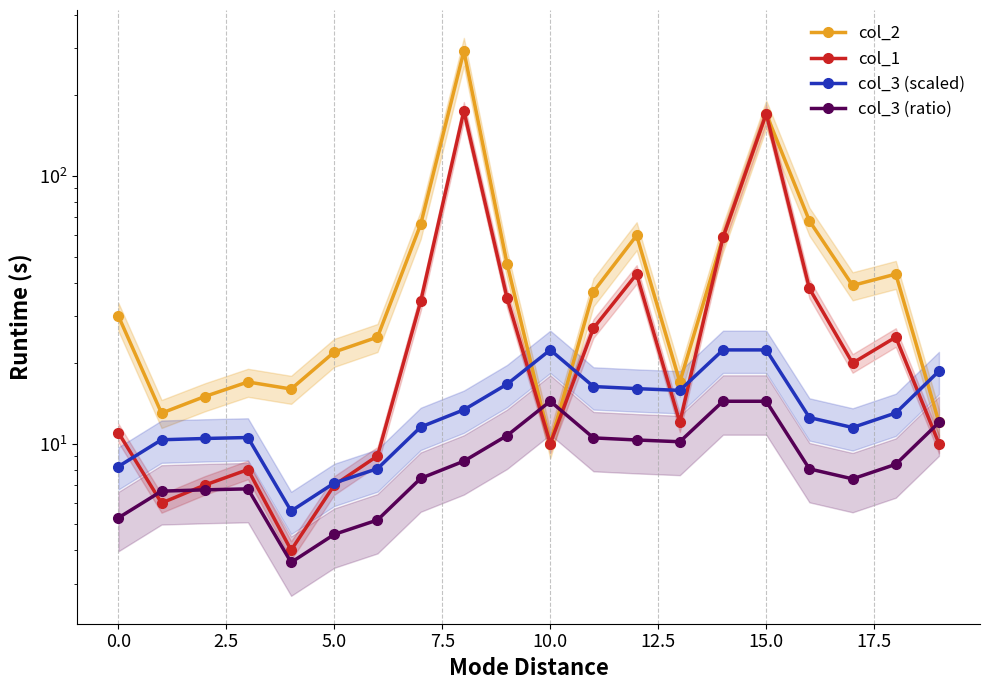

Is it true that col_1 equals 12.0 at 13?

True